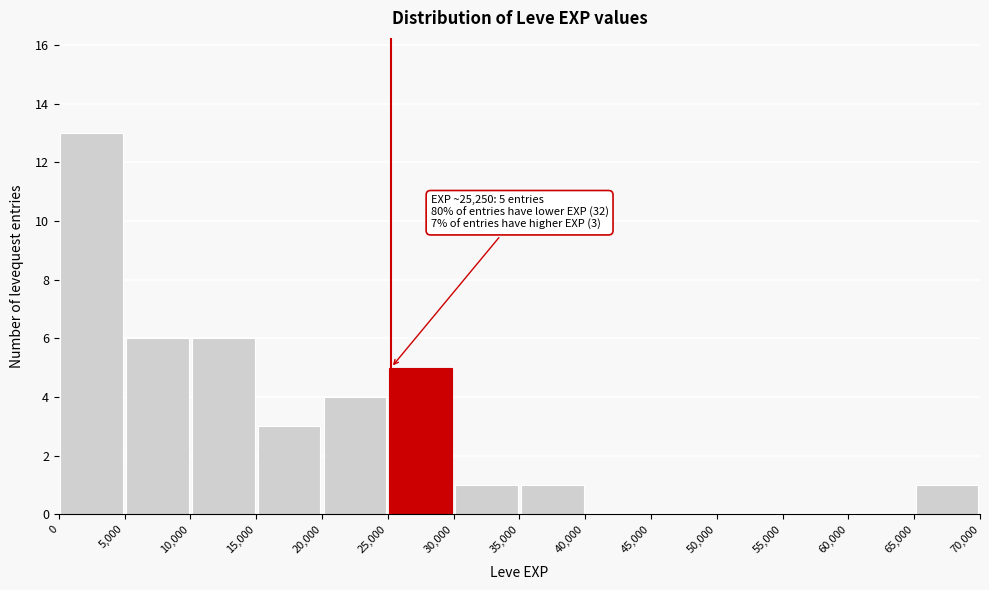

Over which range of the x-axis is the bar tallest?

0 to 5,000